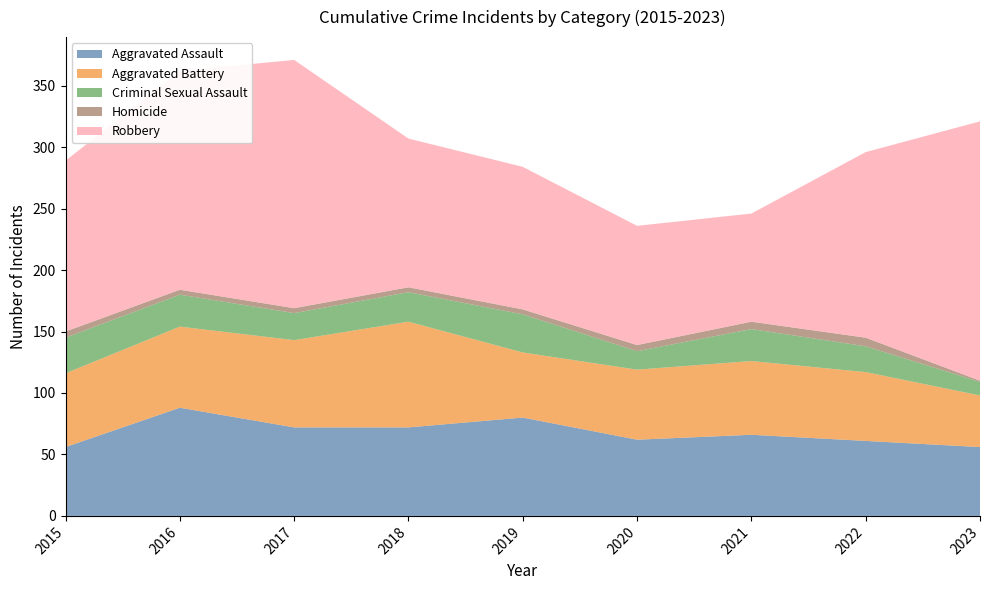

Reading left to right, extract all data points from this chart.

Aggravated Assault: 56	88	72	72	80	62	66	61	56
Aggravated Battery: 60	66	71	86	53	57	60	56	42
Criminal Sexual Assault: 29	26	22	24	31	15	26	21	11
Homicide: 5	4	4	4	4	5	6	7	1
Robbery: 139	178	202	121	116	97	88	151	211